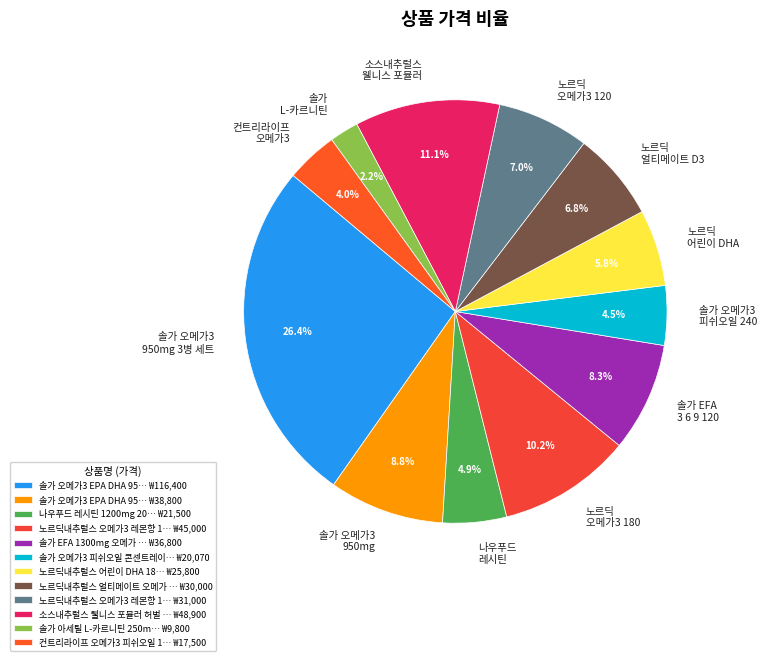

Approximately how many times larger is the value at 소스내추럴스 웰니스 포뮬러 compared to 노르딕 얼티메이트 D3?

1.6